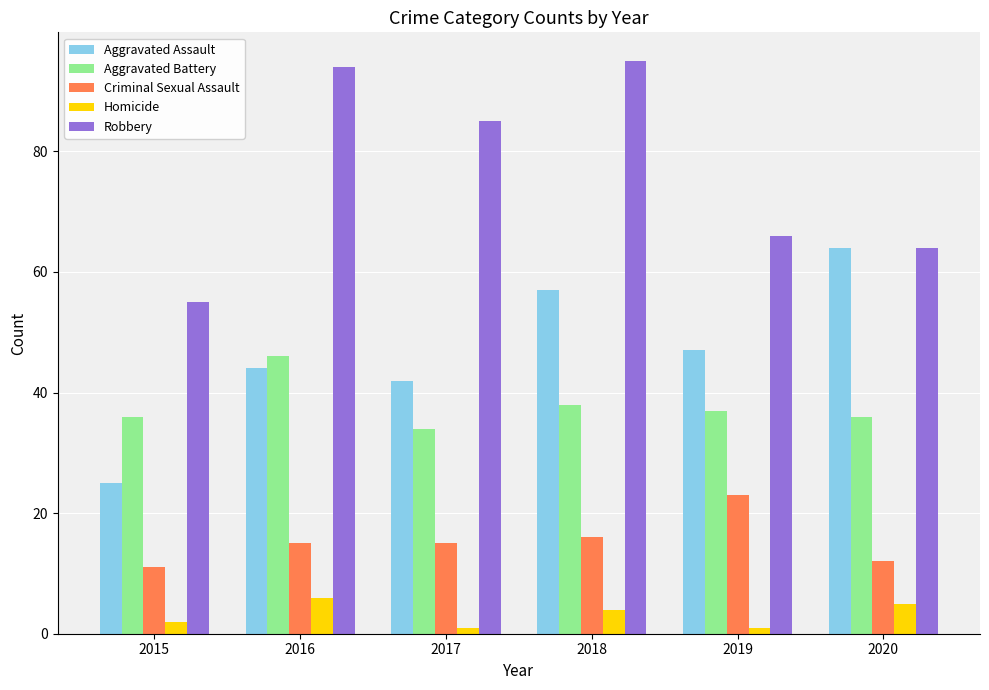

What is the sum of the Aggravated Battery values at 2015 and 2018?

74